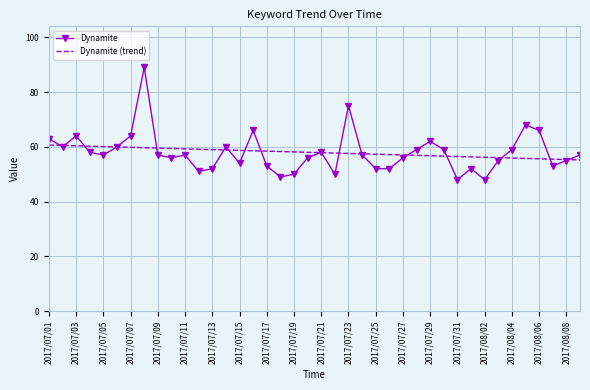

Rank the series by their maximum value, from highest to lowest.

Dynamite, Dynamite (trend)